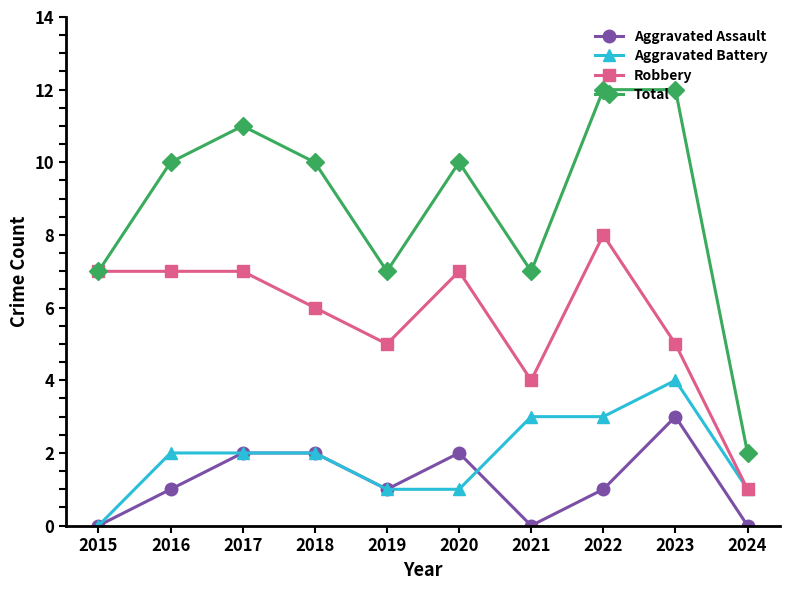

True or false: Total has a value of 12 at 2023.

True